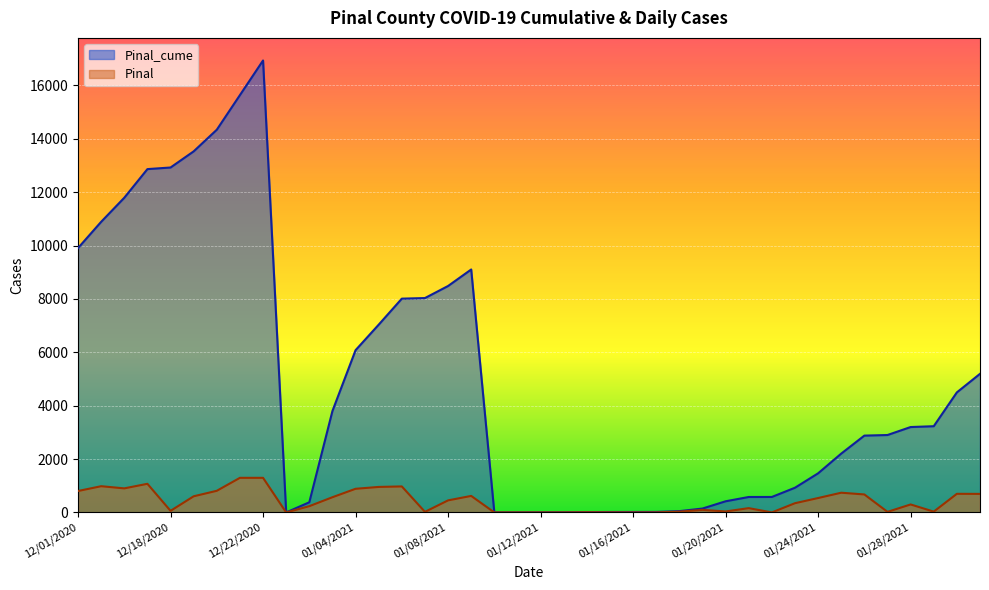

Is it true that Pinal_cume equals 9104 at 1/9/2021?

True